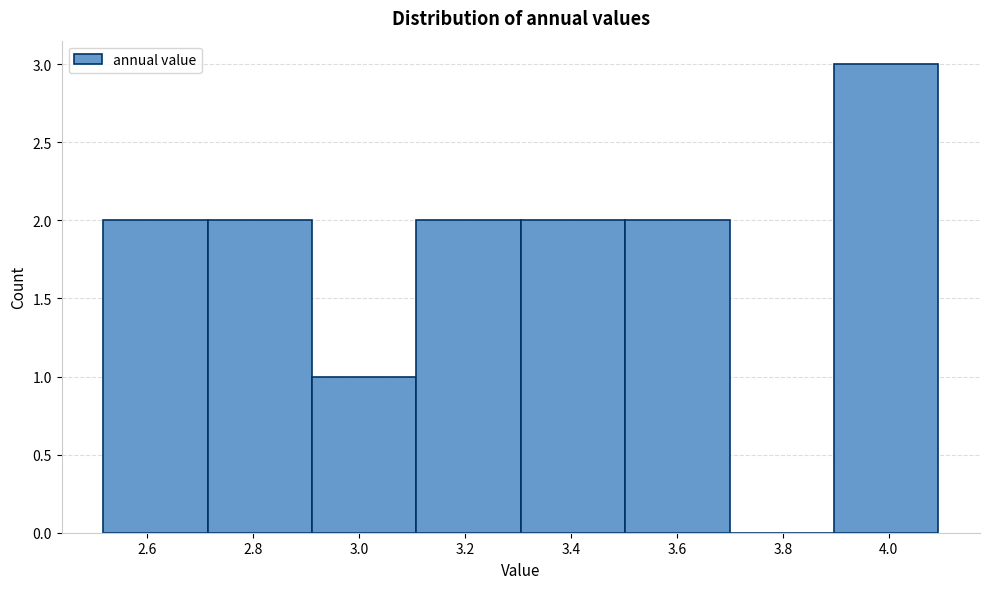

Reading left to right, transcribe this chart: for each bar, give the range it covers on the x-axis and its height. Neither the bar edges nor the heights are printed on the chart, so give them approximately, as read against the axes.

2.52 to 2.72: 2
2.72 to 2.92: 2
2.92 to 3.10: 1
3.10 to 3.30: 2
3.30 to 3.50: 2
3.50 to 3.70: 2
3.70 to 3.90: 0
3.90 to 4.10: 3